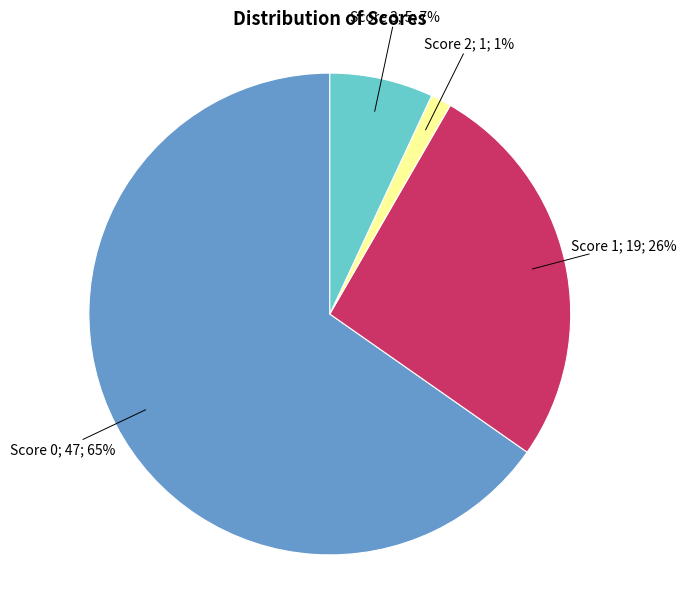

Is there any slice that represents more than half of the pie?

Yes